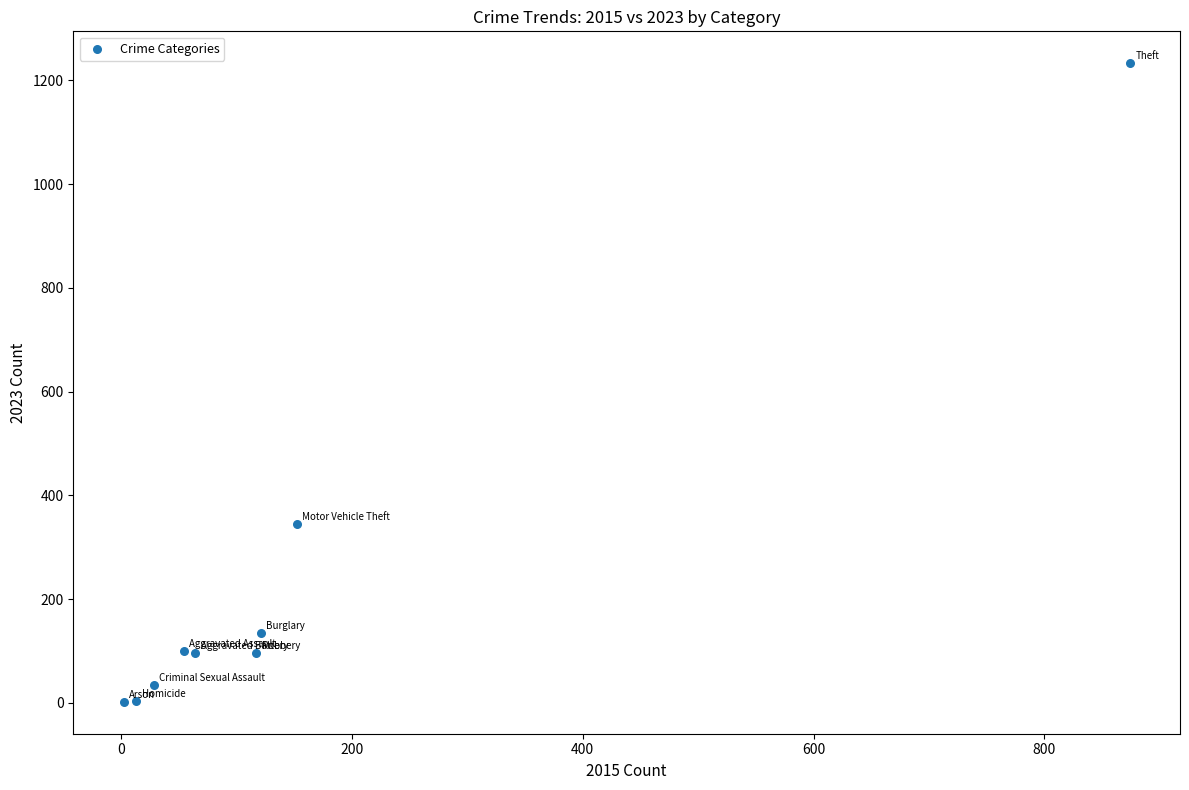

What is the average X value?

158